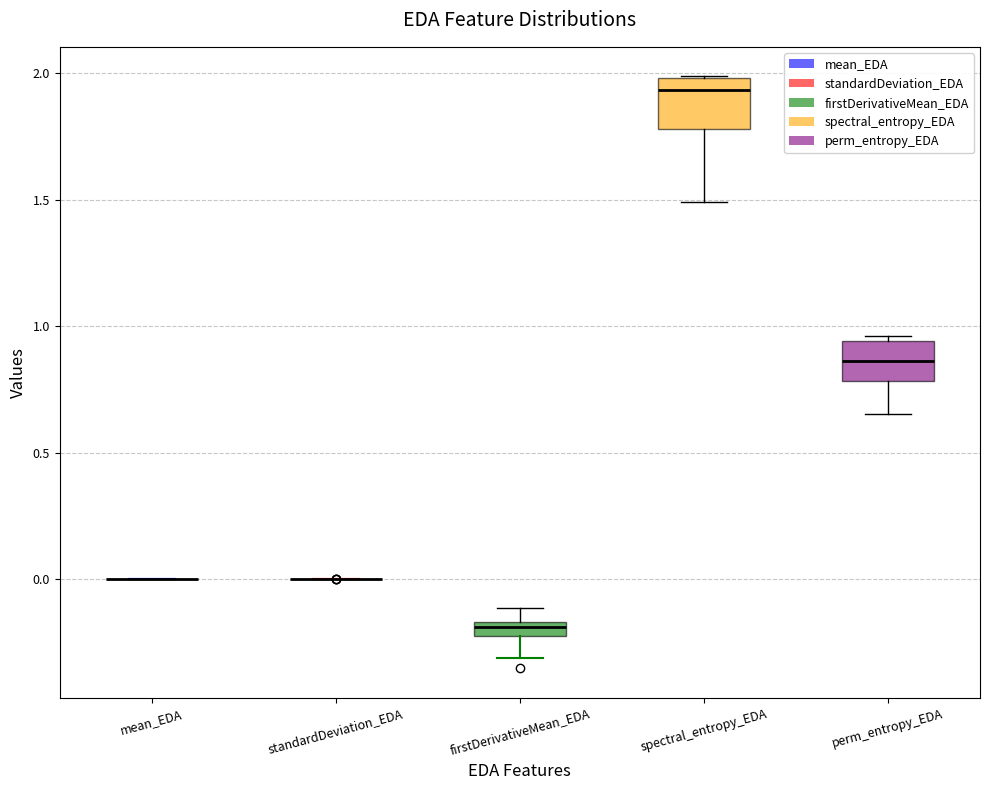

Where is the lower edge of the box for spectral_entropy_EDA on the y-axis? The values are not printed on the chart, so give them approximately, as read against the axis.

1.80